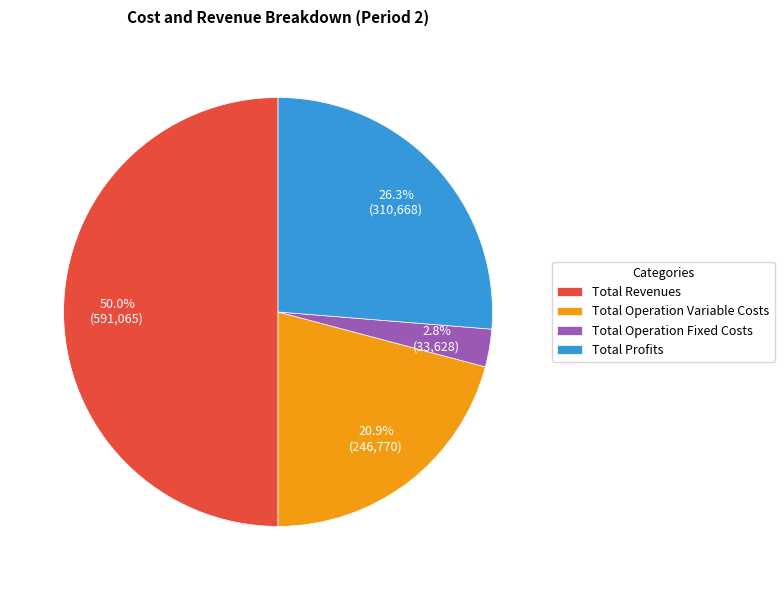

Rank the categories by value from lowest to highest.

Total Operation Fixed Costs, Total Operation Variable Costs, Total Profits, Total Revenues